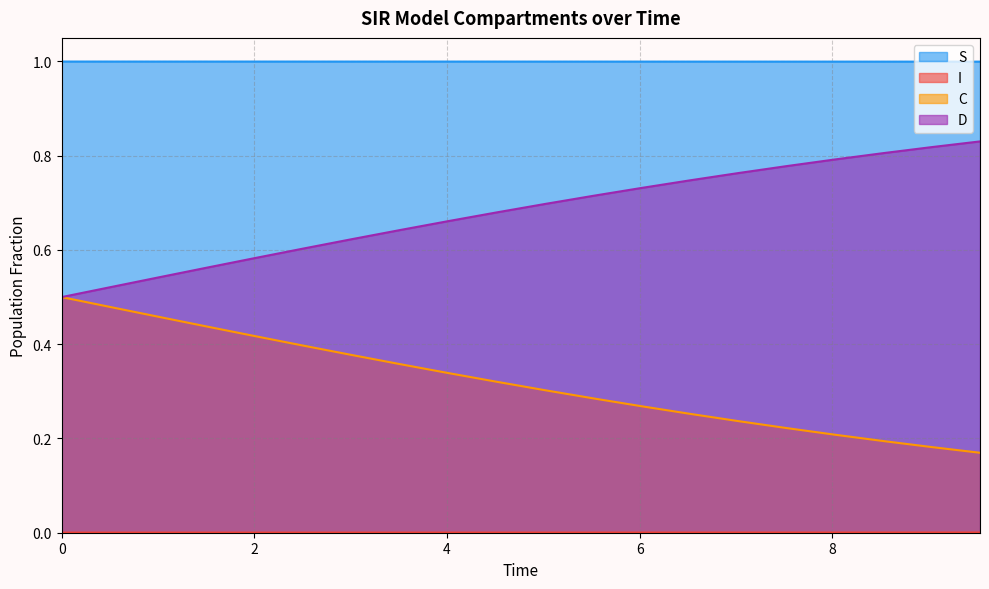

True or false: C and S intersect in this chart.

False